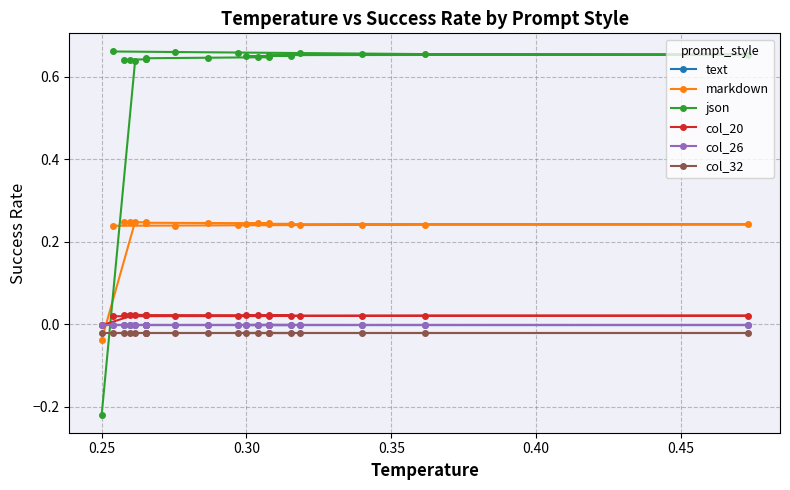

Which series has the largest total across all categories?

json